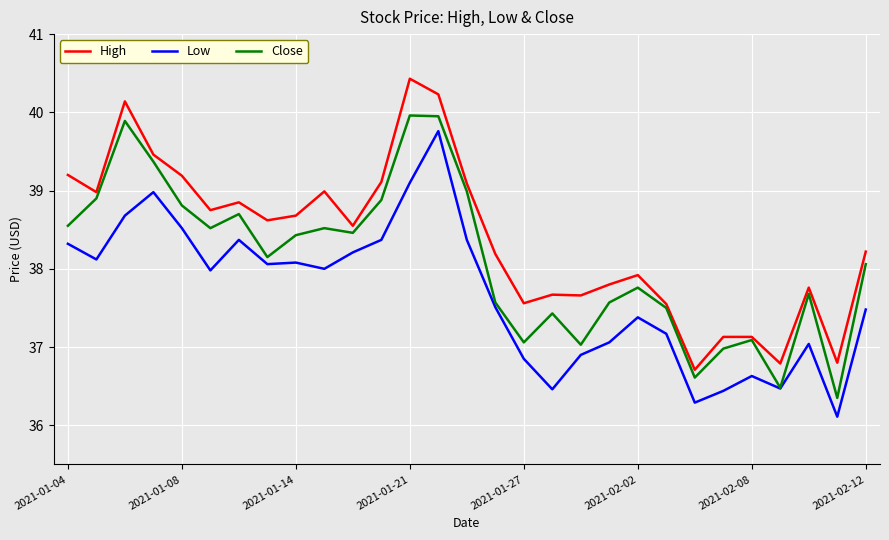

At how many categories does at least one series exceed 36?

29